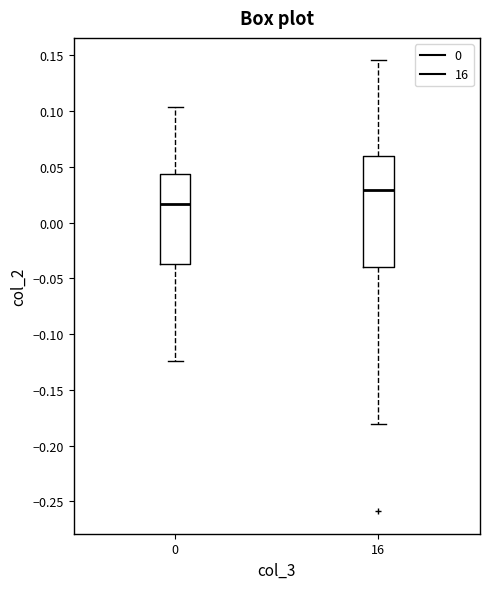

Which box is the tallest, from its lower edge to its upper edge?

16